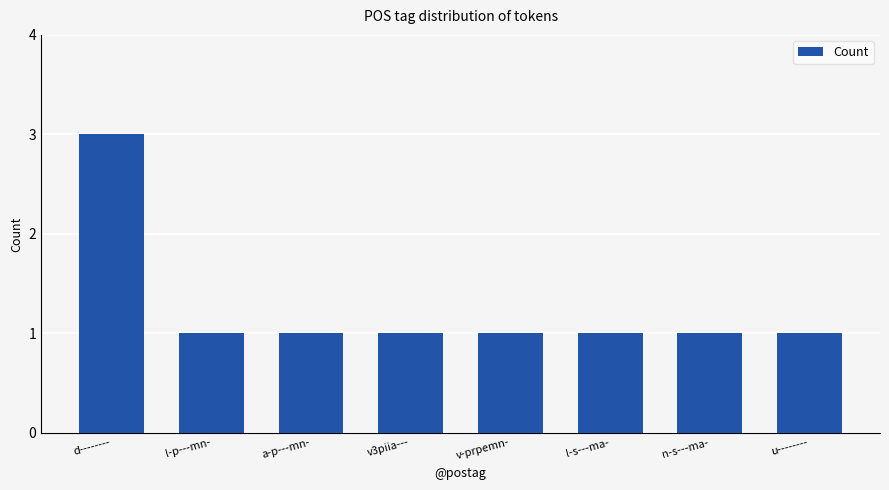

What is the sum of all values?

10